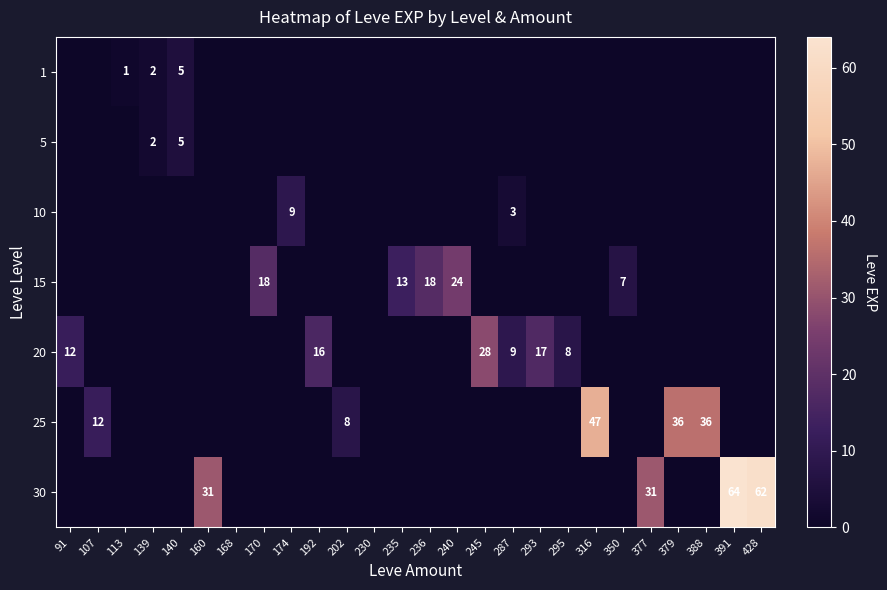

What is the difference between the highest and lowest values at 113?

1